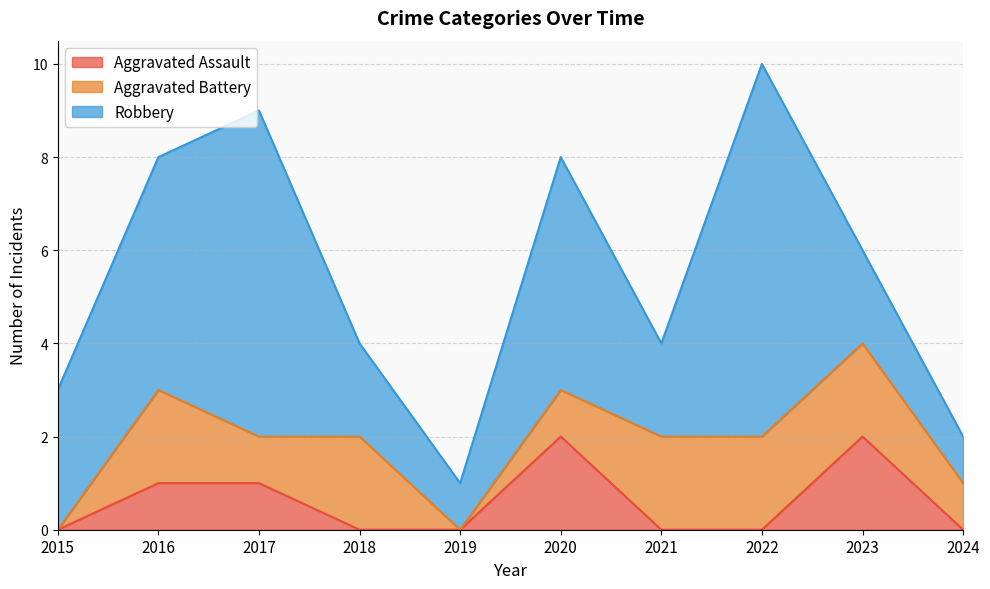

At which category does Aggravated Assault reach its first local peak?

2020